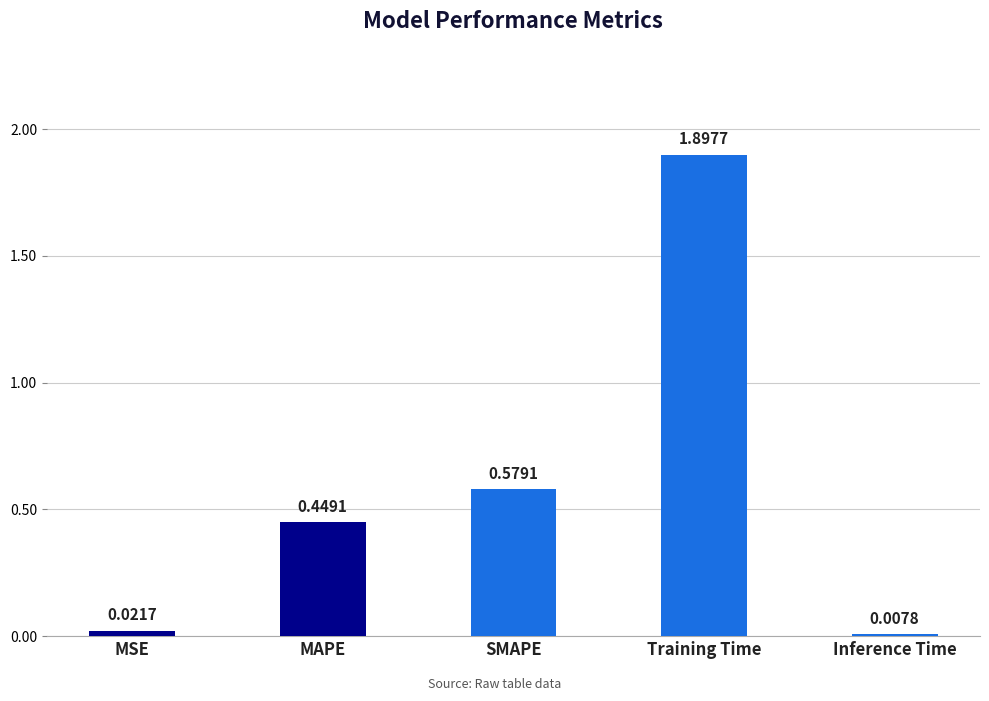

The chart shows a value of 0.8 at MAPE. True or false?

False